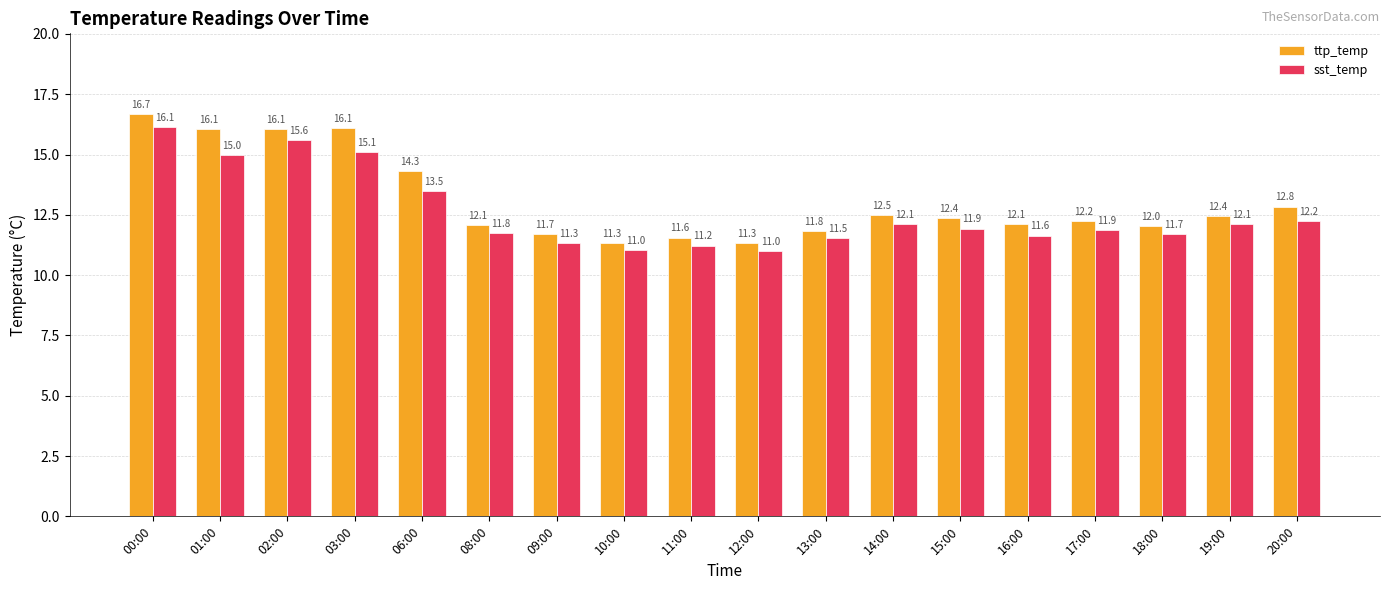

What is the average value of the ttp_temp series?

13.1